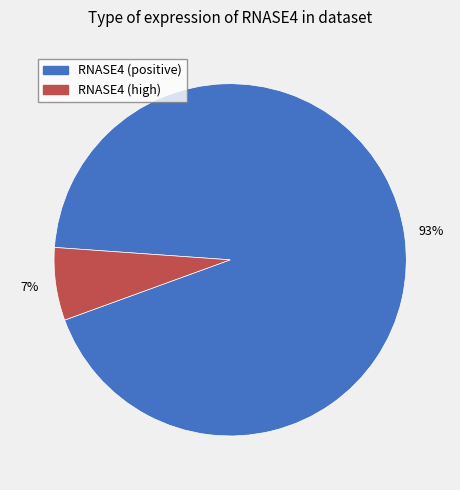

Is there any slice that represents more than half of the pie?

Yes